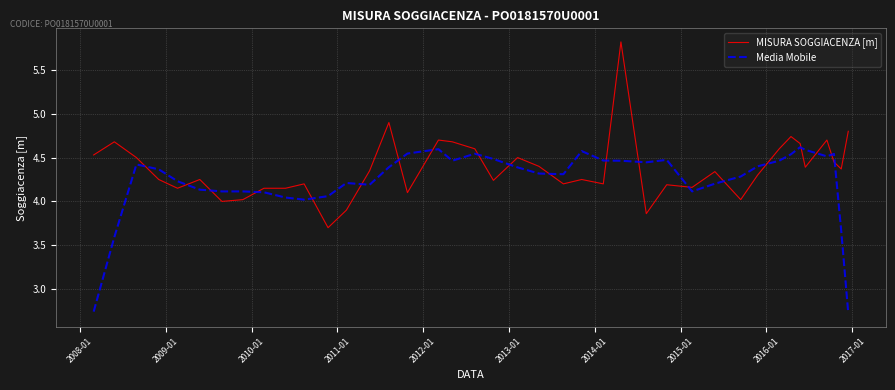

What is the maximum value shown in the chart?

5.8